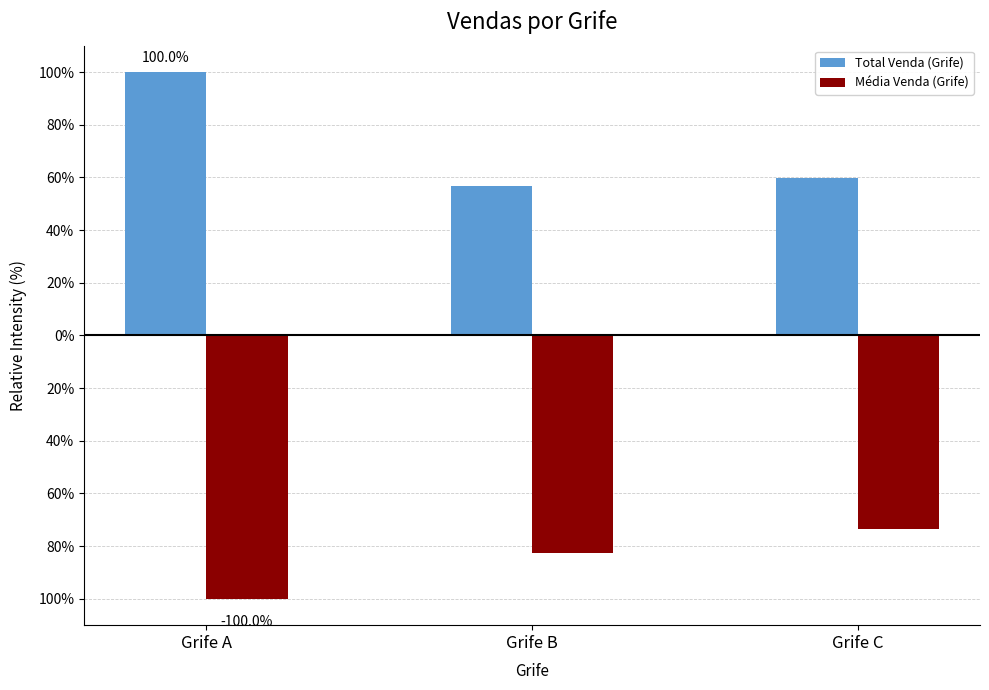

What is the difference between the Total Venda (Grife) values at Grife B and Grife C?

2.9